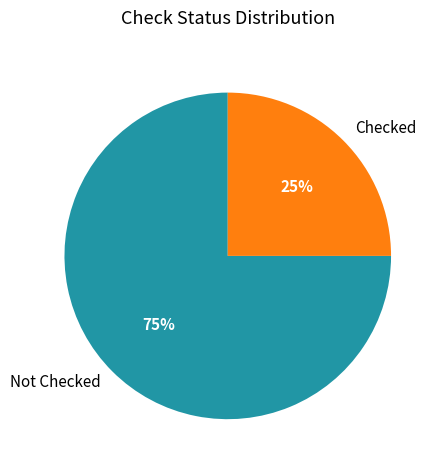

True or false: Not Checked accounts for 86% of the total.

False